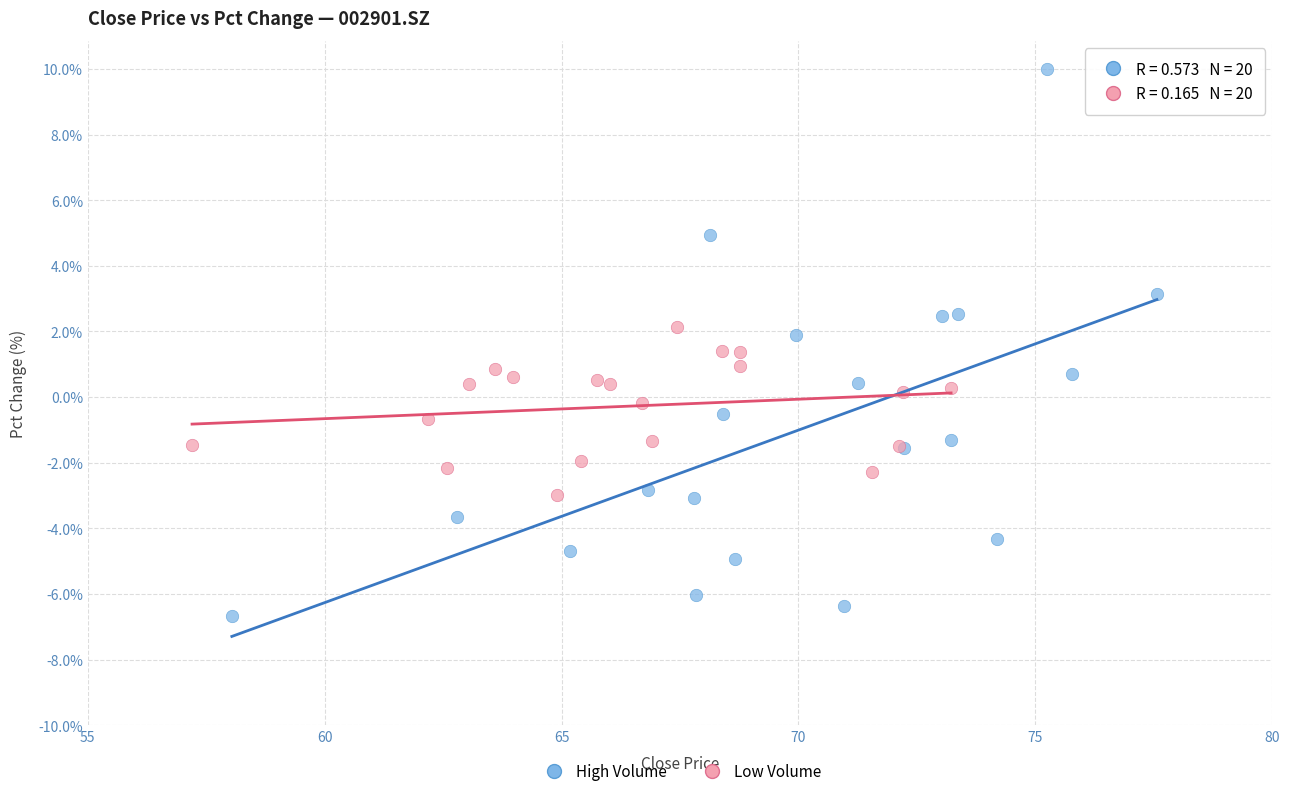

Which series reaches the minimum Y coordinate?

High Volume